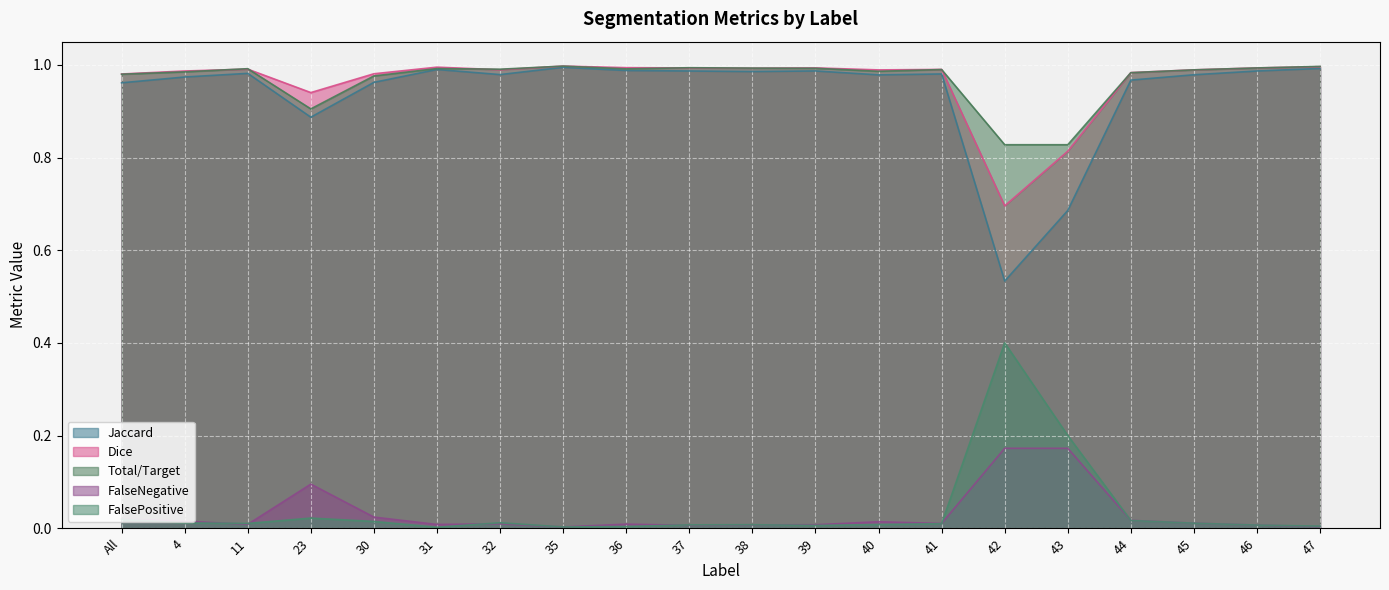

True or false: Dice has more than 2 interior local peaks.

True